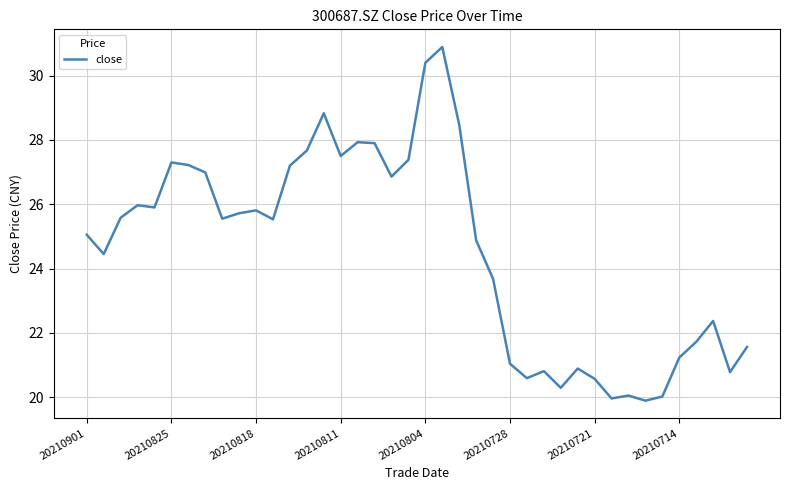

What is the smallest value displayed?

19.9